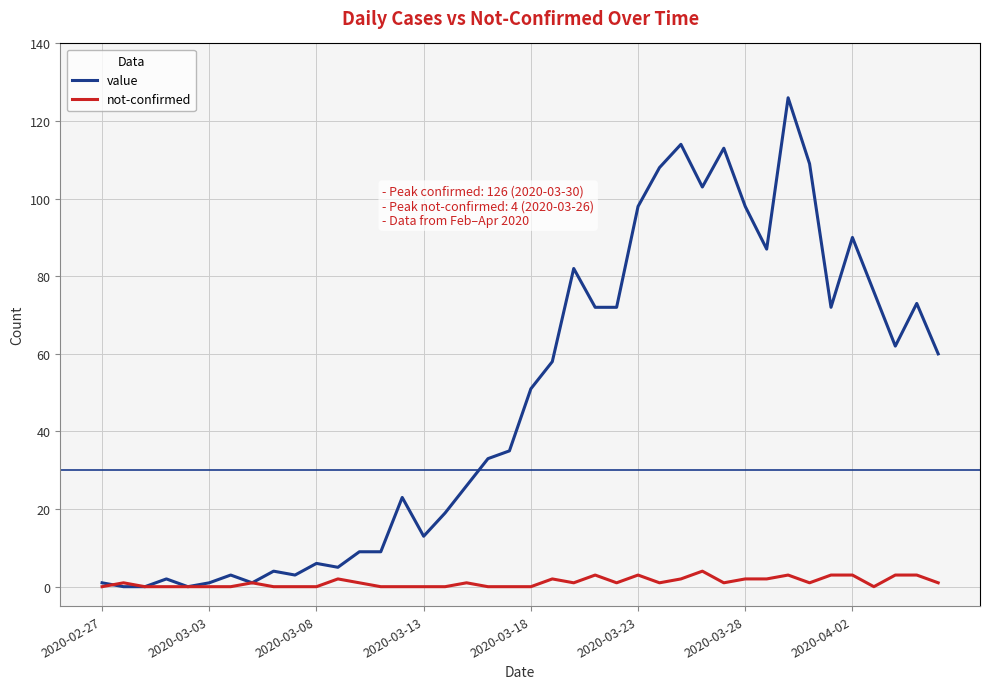

Which series has the widest spread of values?

value